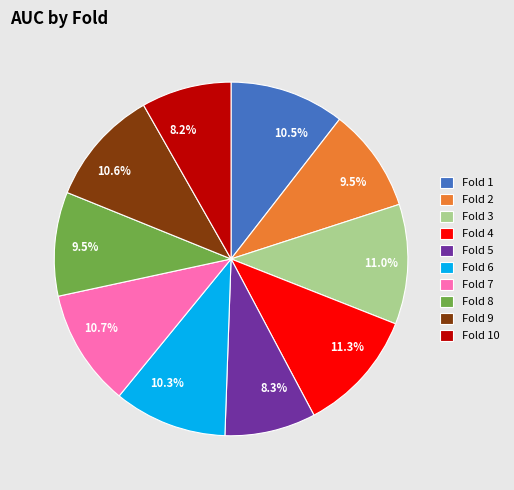

Does any single category account for the majority?

No